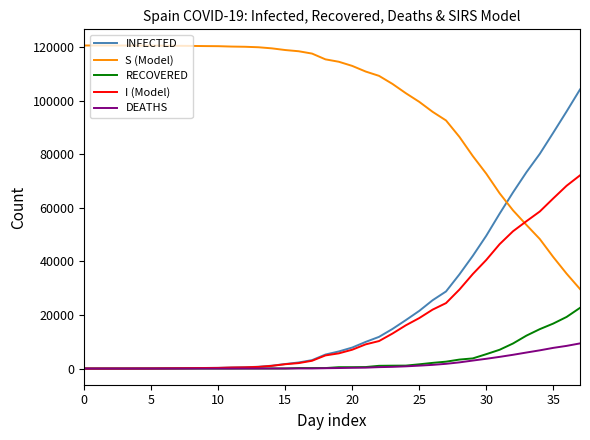

At how many categories does at least one series exceed 52187?

38